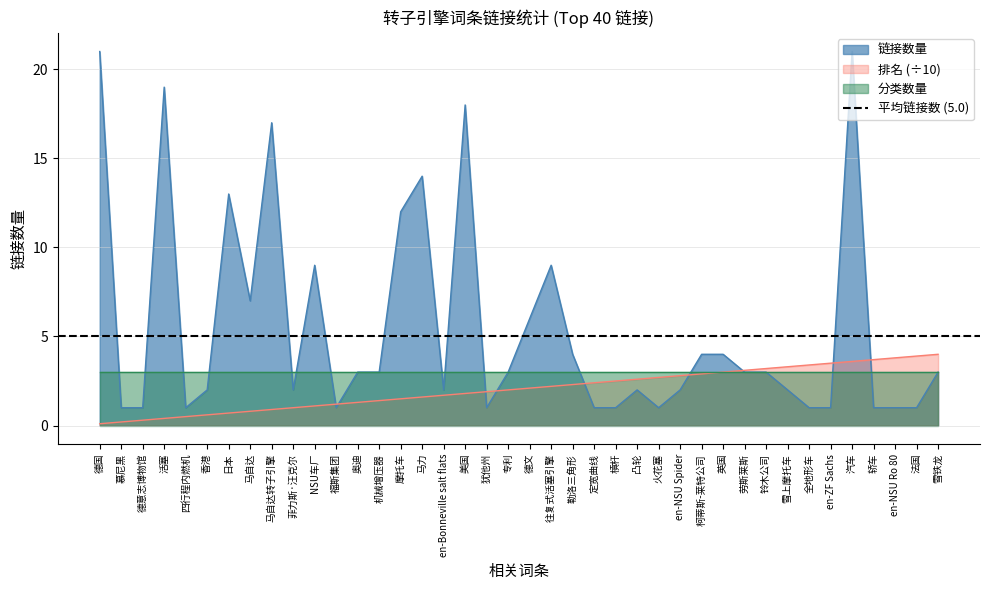

In 链接数量, how many points are higher than both neighbors (excluding endpoints)?

9